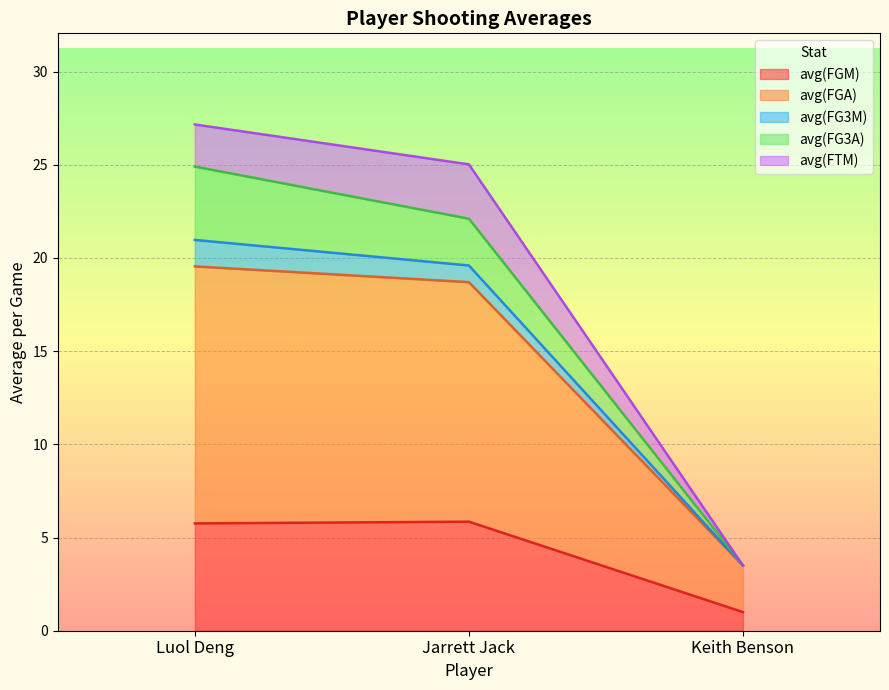

What are all the series names shown in the legend?

avg(FGM), avg(FGA), avg(FG3M), avg(FG3A), avg(FTM)